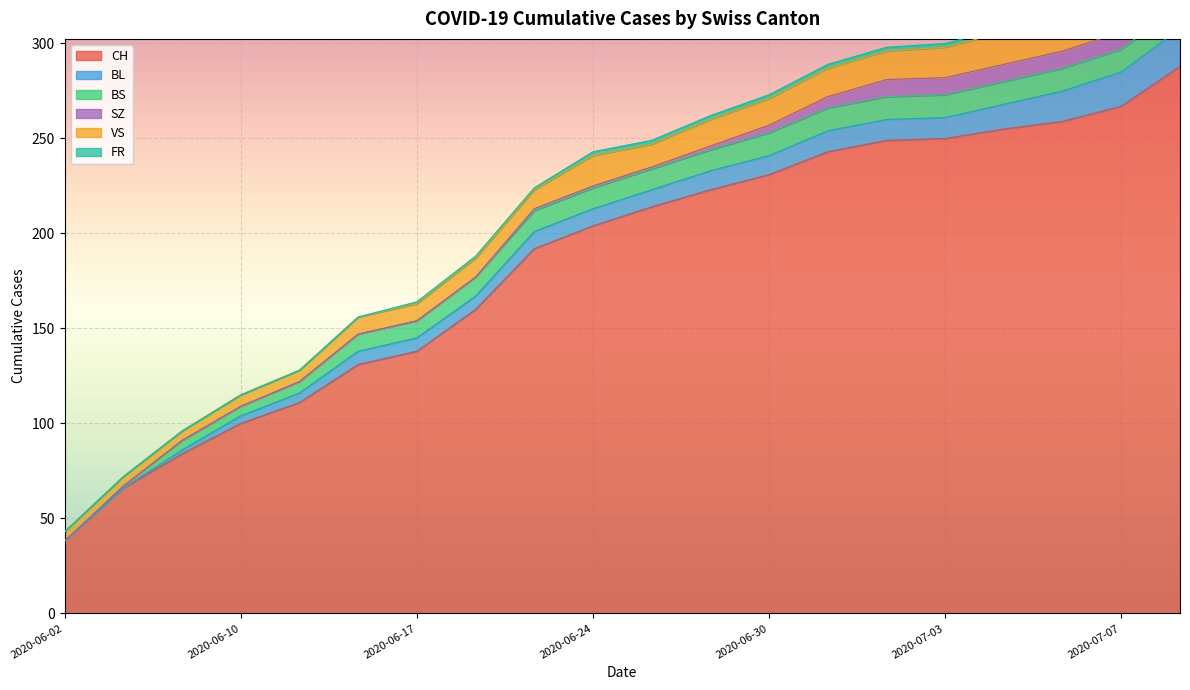

True or false: CH has a value of 137 at 2020-06-30.

False